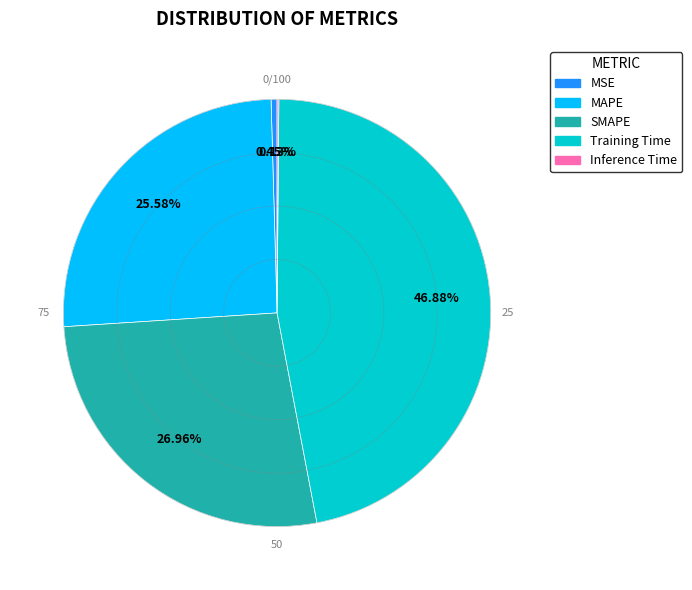

What is the largest slice in the pie chart?

Training Time